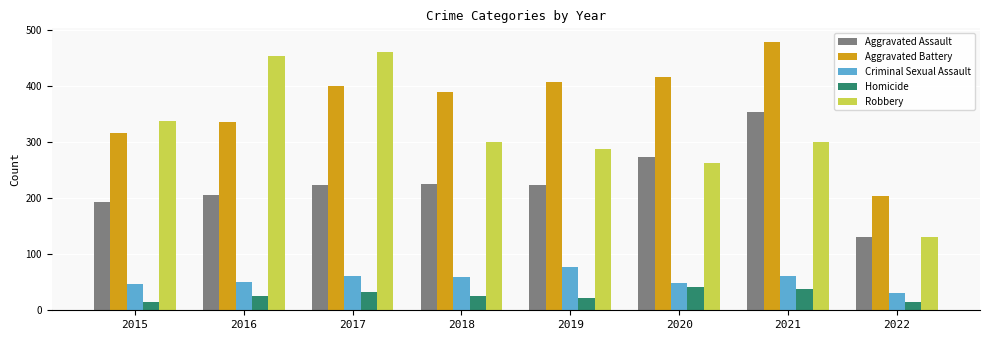

At 2021, list the series in order from smallest to largest.

Homicide, Criminal Sexual Assault, Robbery, Aggravated Assault, Aggravated Battery